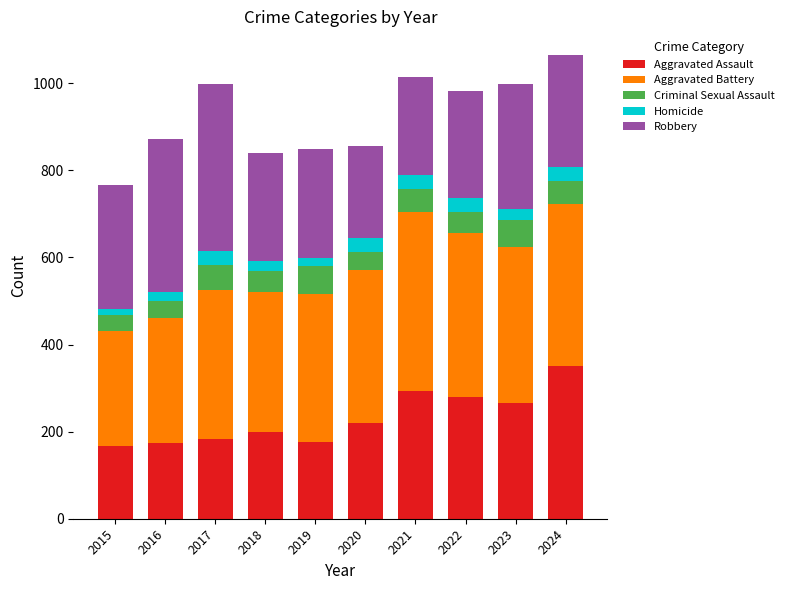

What is the average value of the Aggravated Assault series?

231